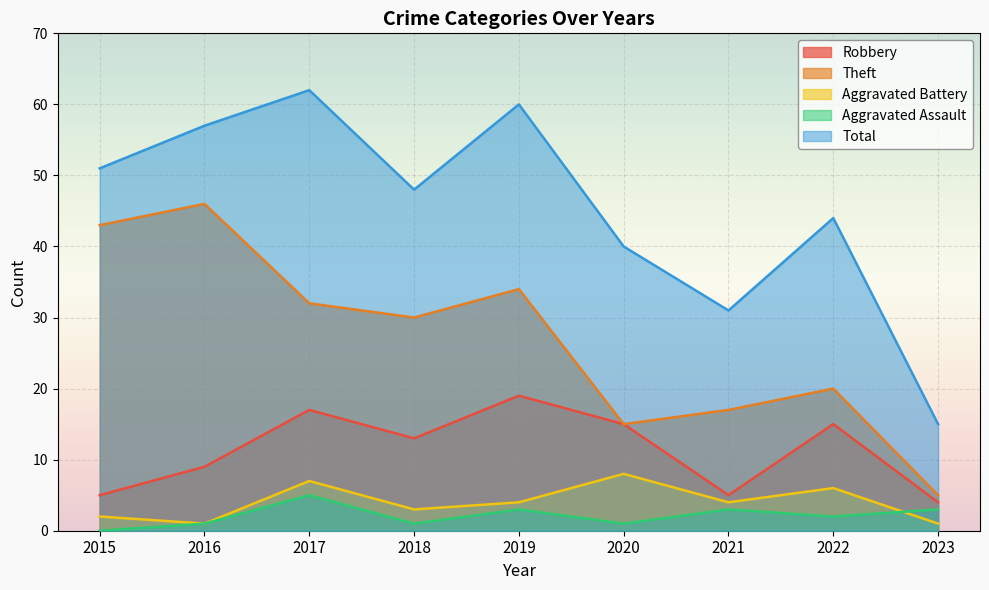

What is the maximum value shown in the chart?

62